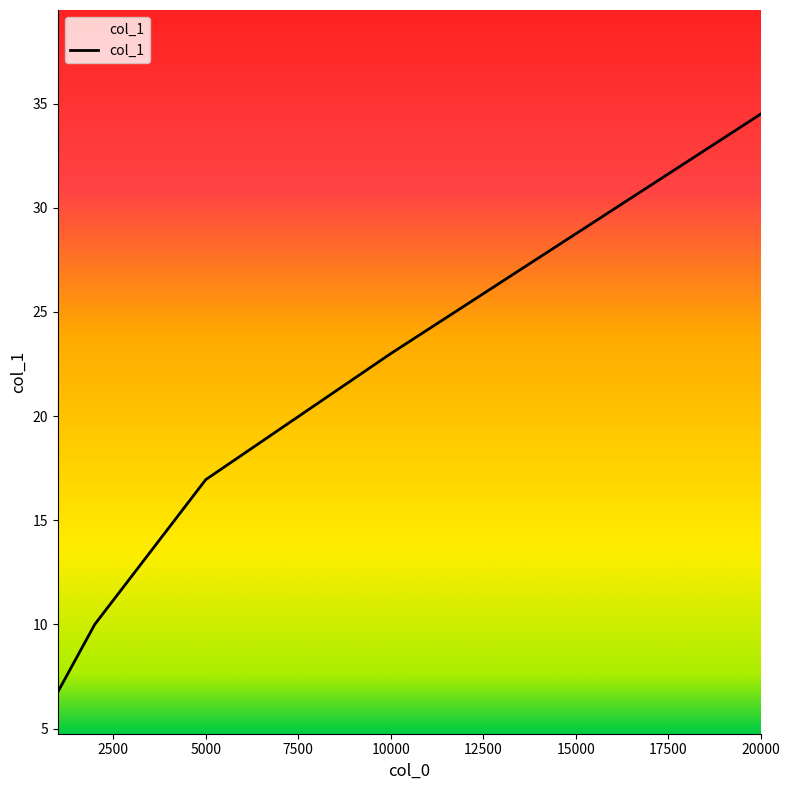

True or false: the data has more than 1 interior local peaks.

False